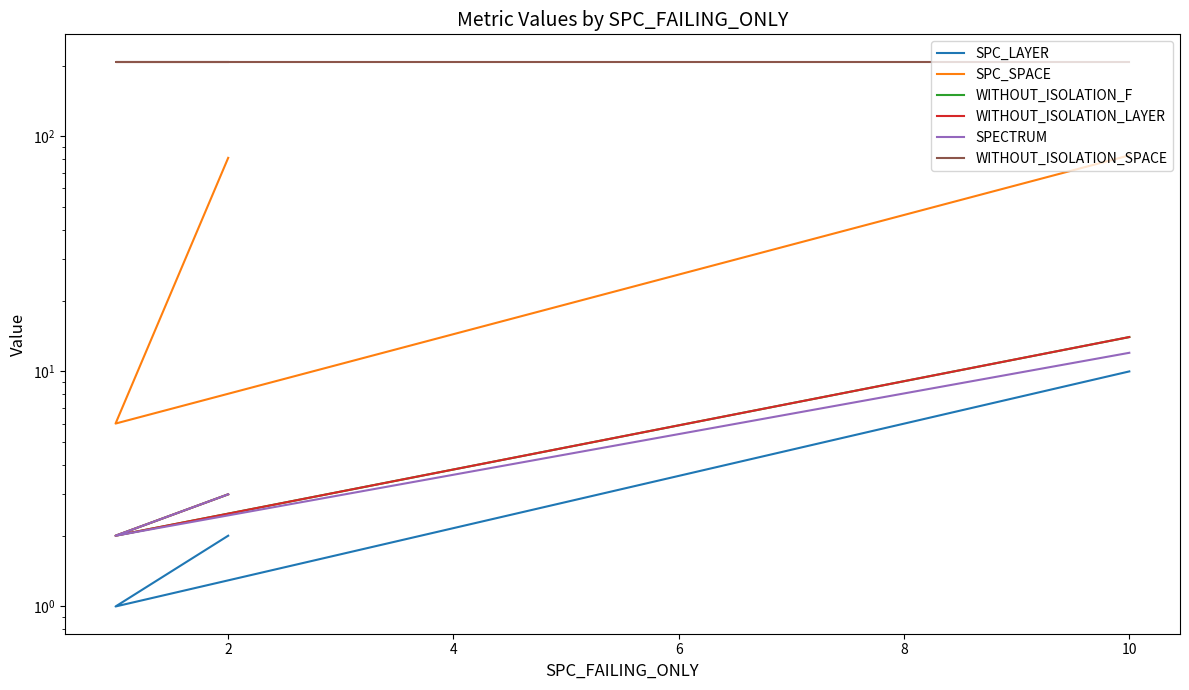

What is the difference between the maximum and second lowest values in the SPECTRUM series?

9